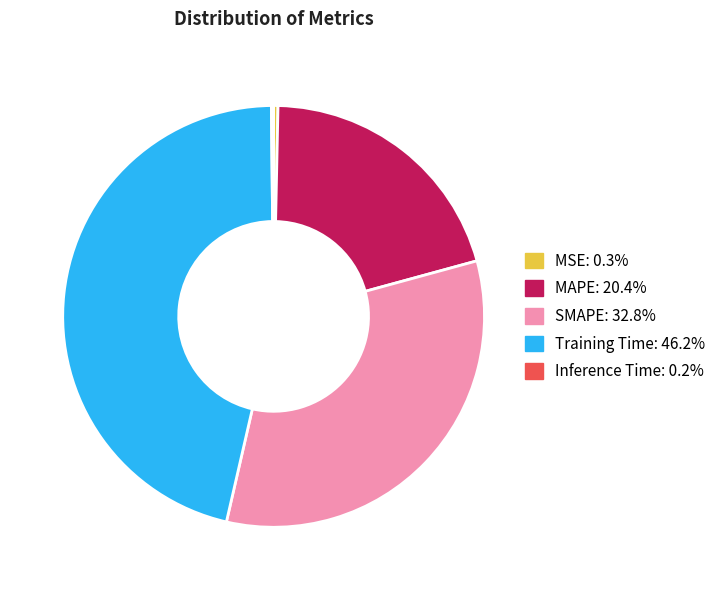

Which category has the biggest portion of the pie?

Training Time